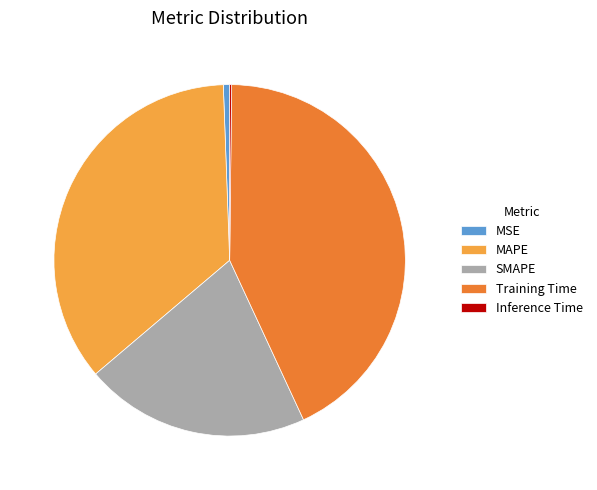

Is Training Time the majority of the pie?

No